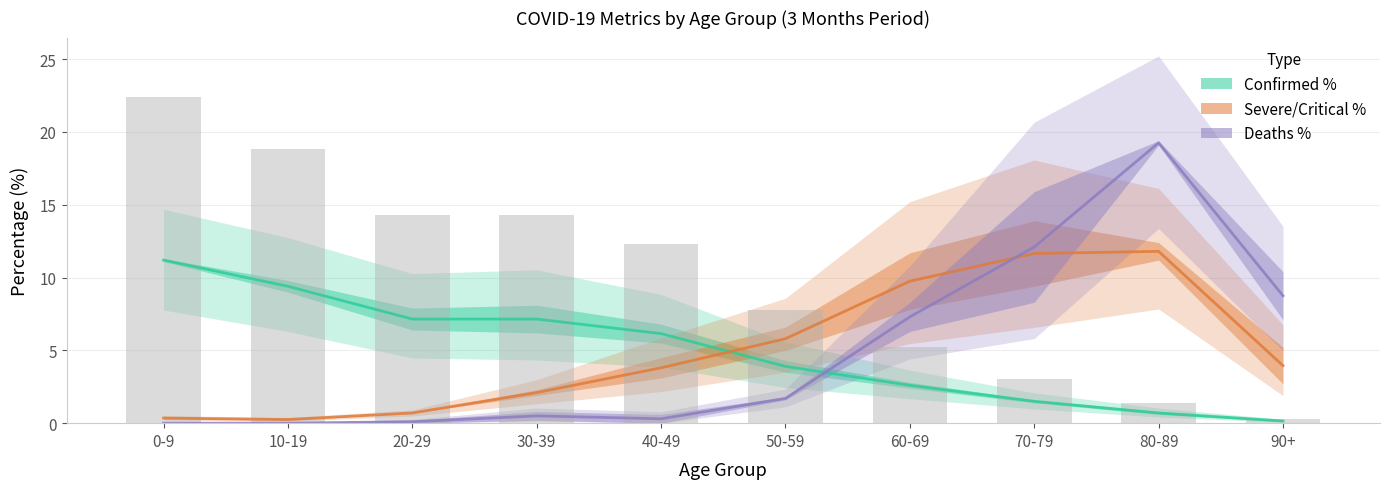

At which category is the sum across all series the highest?

80-89